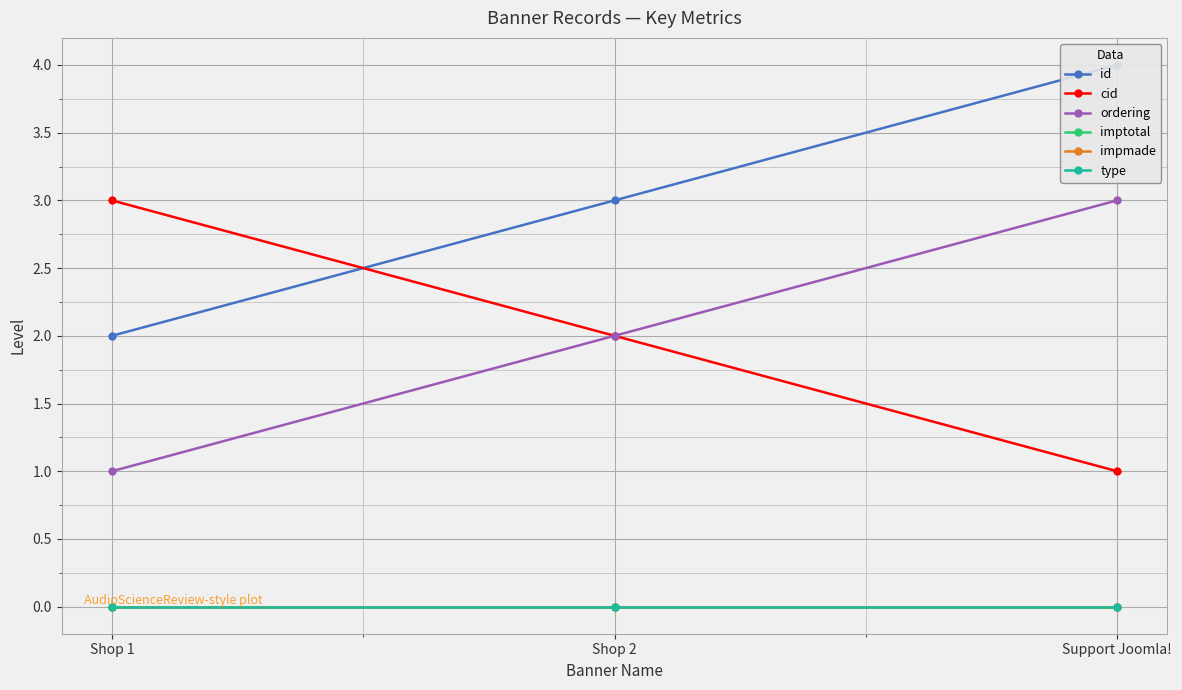

Which series has the largest total across all categories?

id